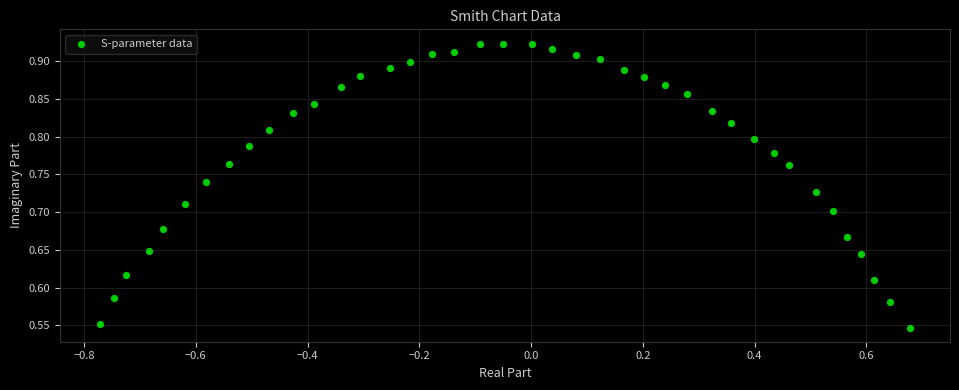

What is the range of X values (max minus min)?

1.4